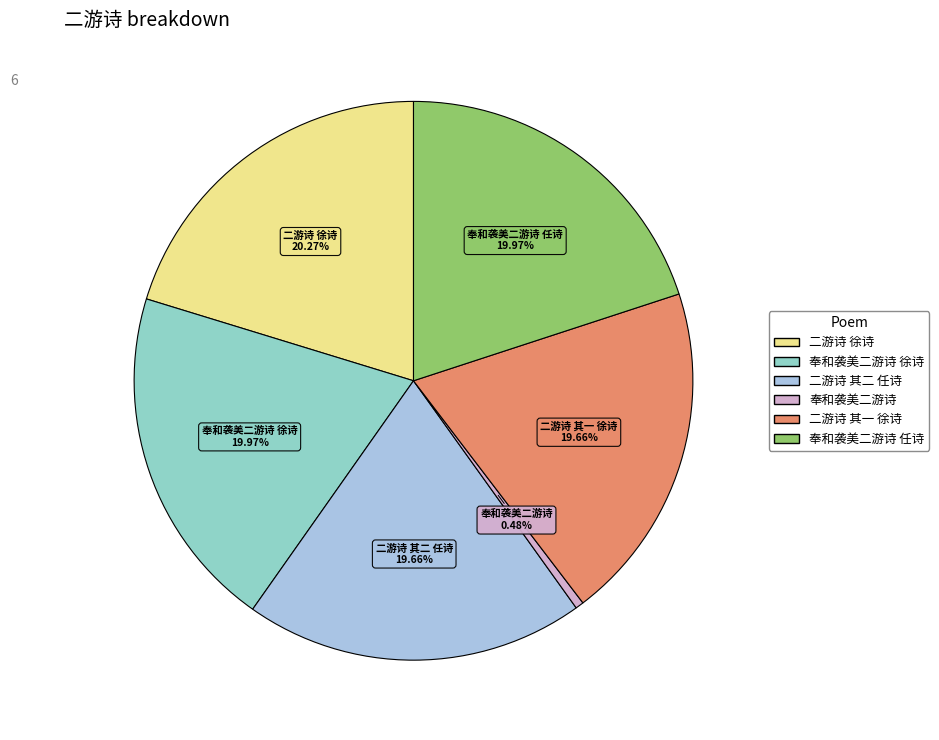

Is there any slice that represents more than half of the pie?

No